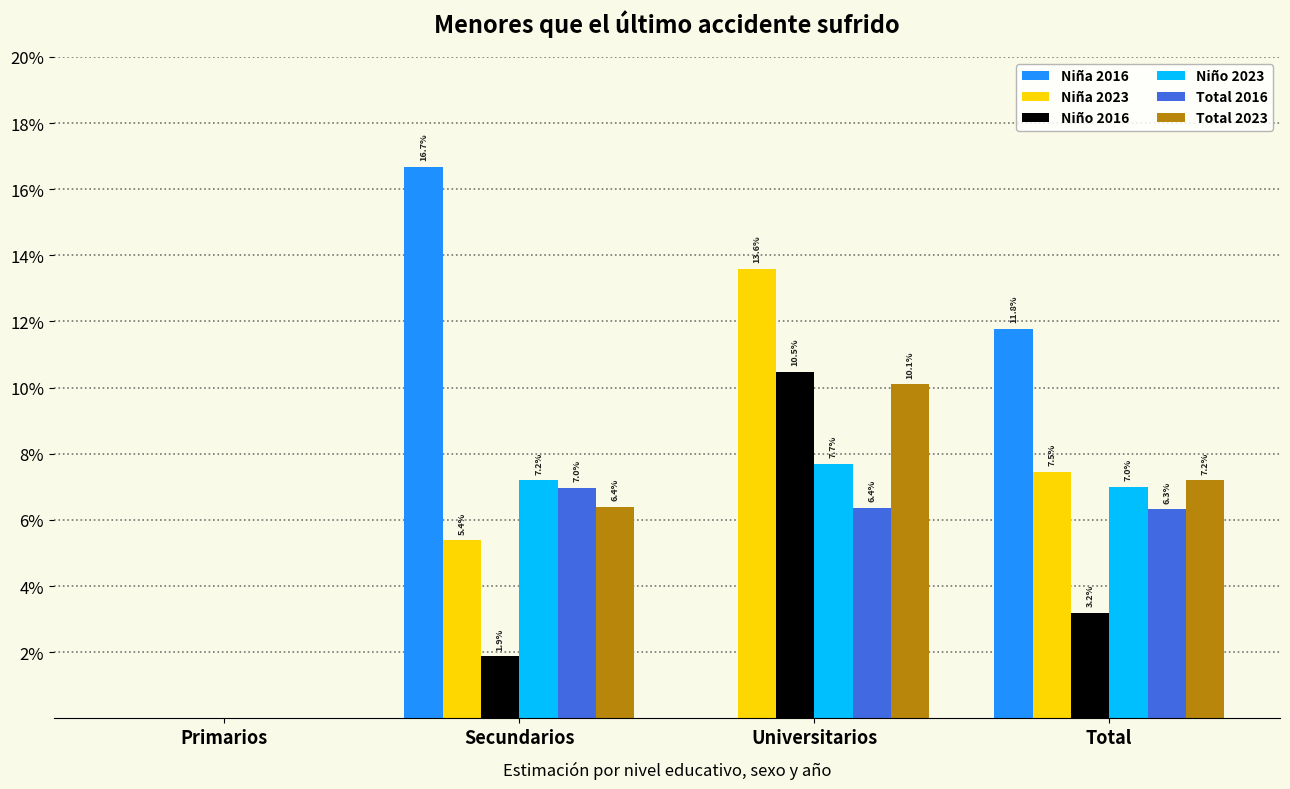

Are the bars grouped side by side (vs. stacked)?

Yes